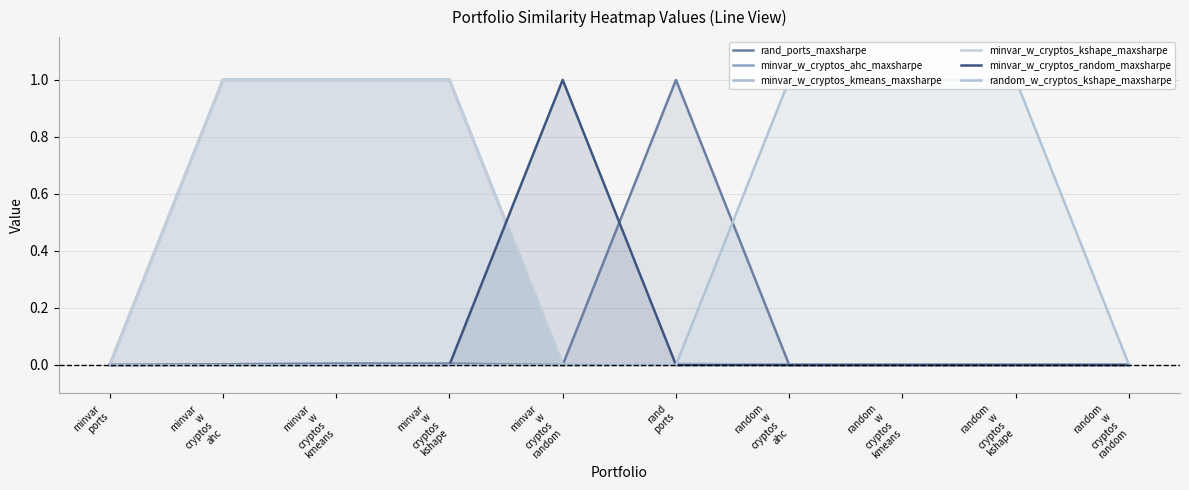

Reading left to right, extract all data points from this chart.

rand_ports_maxsharpe: 0.0	0.0	0.0	0.0	0.0	1.0	0.0	0.0	0.0	0.0
minvar_w_cryptos_ahc_maxsharpe: 0.0	1.0	1.0	1.0	0.0	0.0	0.0	0.0	0.0	0.0
minvar_w_cryptos_kmeans_maxsharpe: 0.0	1.0	1.0	1.0	0.0	0.0	0.0	0.0	0.0	0.0
minvar_w_cryptos_kshape_maxsharpe: 0.0	1.0	1.0	1.0	0.0	0.0	0.0	0.0	0.0	0.0
minvar_w_cryptos_random_maxsharpe: 0.0	0.0	0.0	0.0	1.0	0.0	0.0	0.0	0.0	0.0
random_w_cryptos_kshape_maxsharpe: 0.0	0.0	0.0	0.0	0.0	0.0	1.0	1.0	1.0	0.0